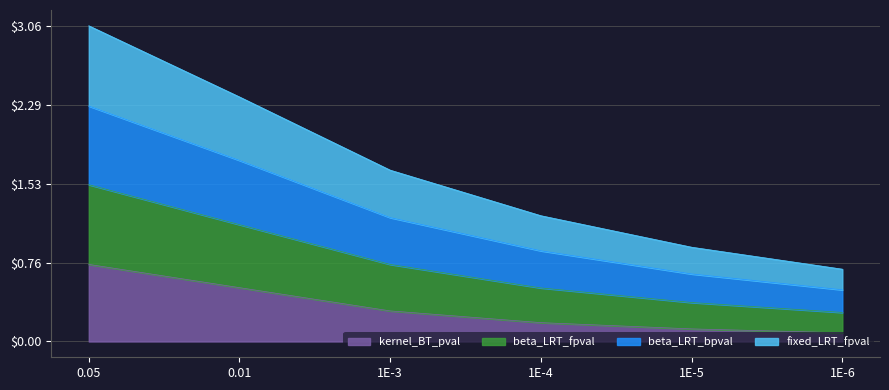

What is the smallest value displayed?

0.1